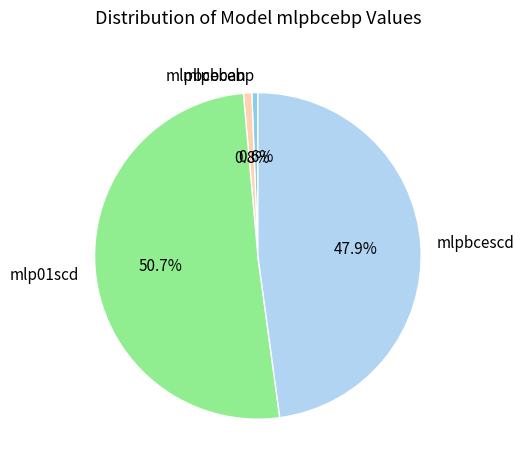

How many segments does this pie chart have?

4